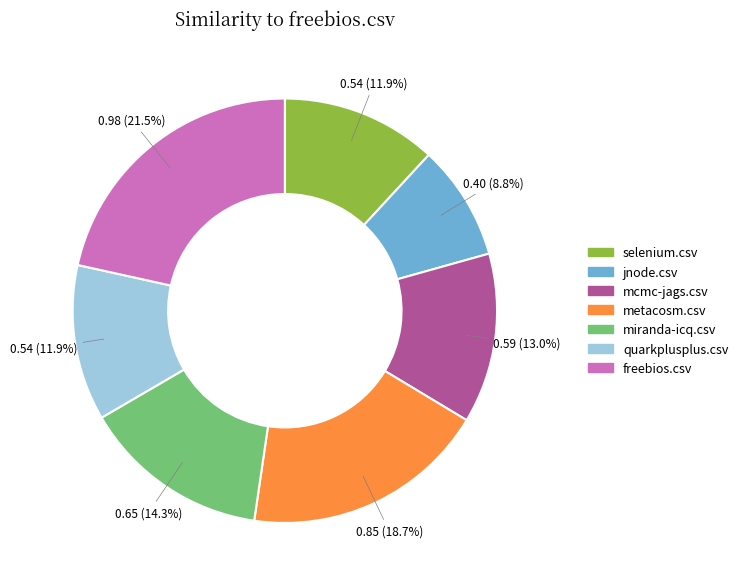

How much of the chart is everything except miranda-icq.csv?

85.7%